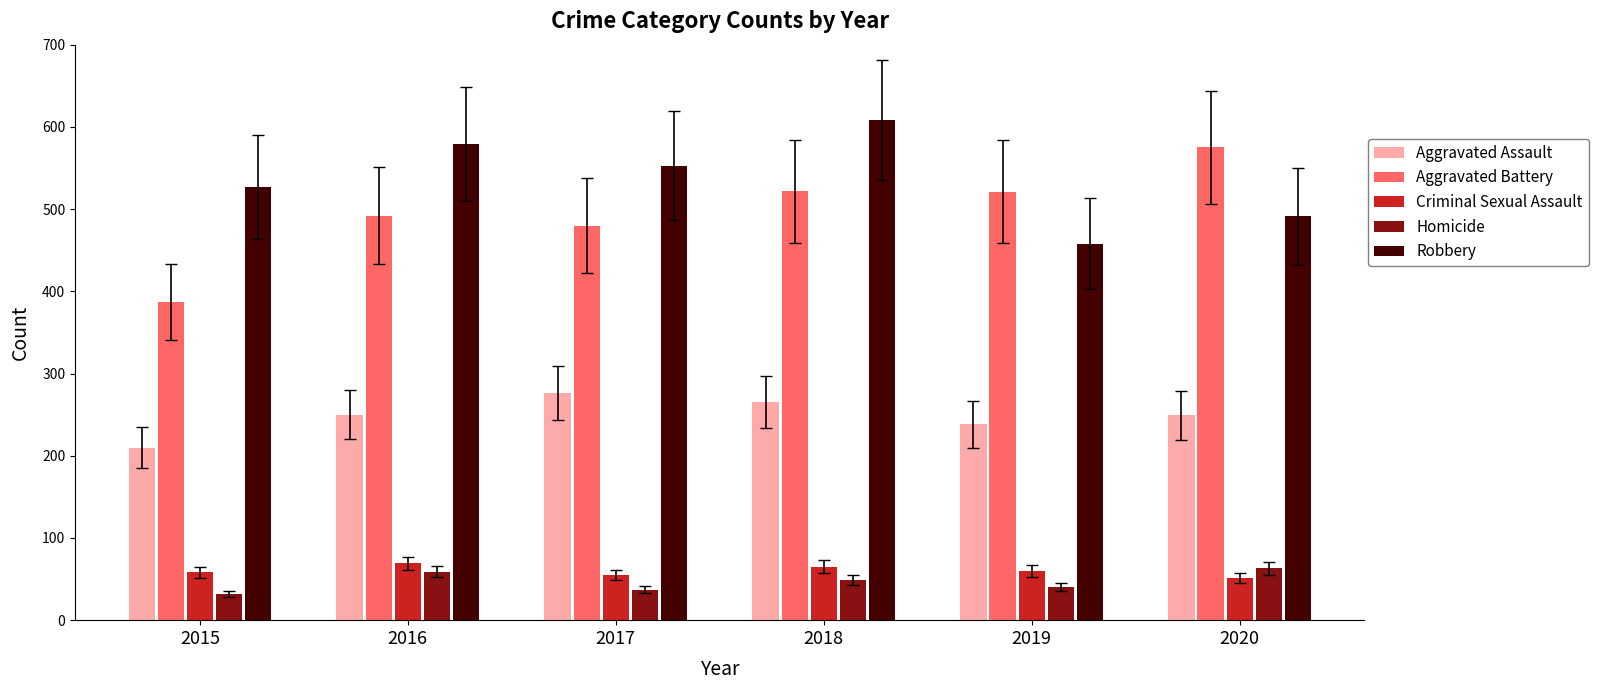

What is the maximum value shown in the chart?

608